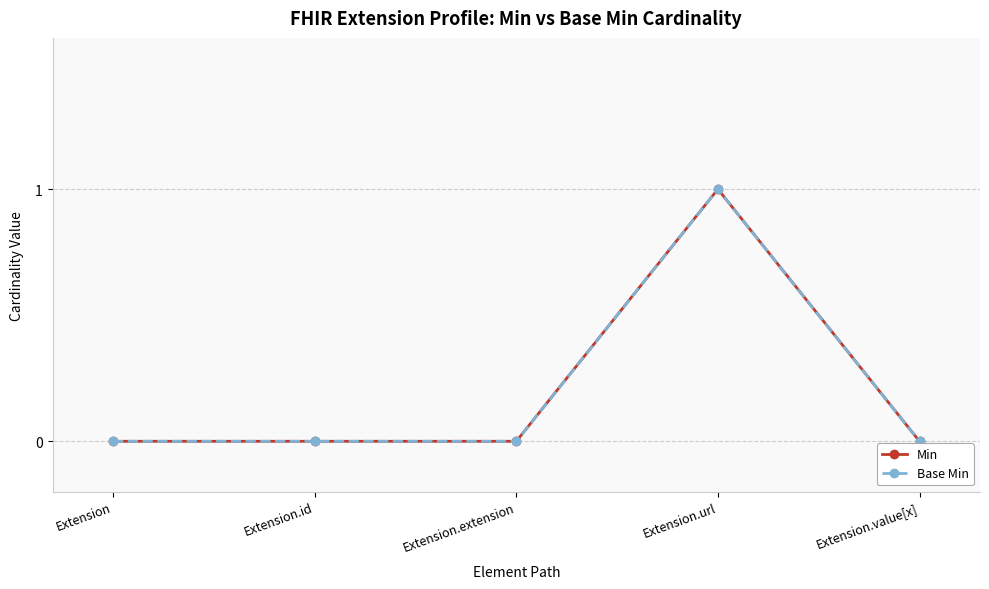

Rank the series at Extension.id from lowest to highest value.

Min, Base Min